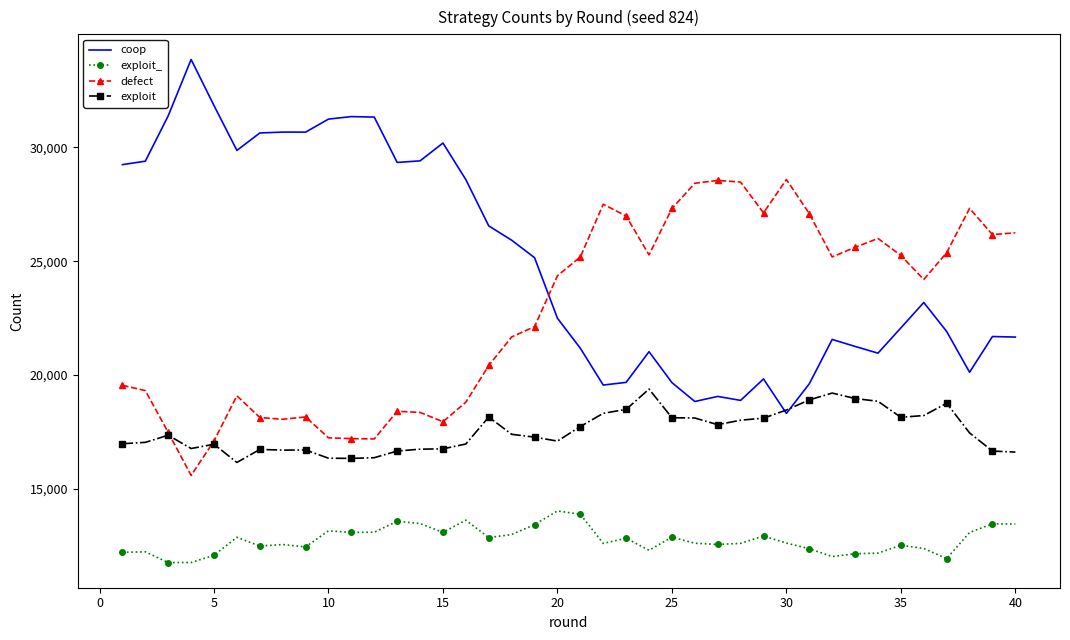

Rank the series by their average value, from highest to lowest.

coop, defect, exploit, exploit_